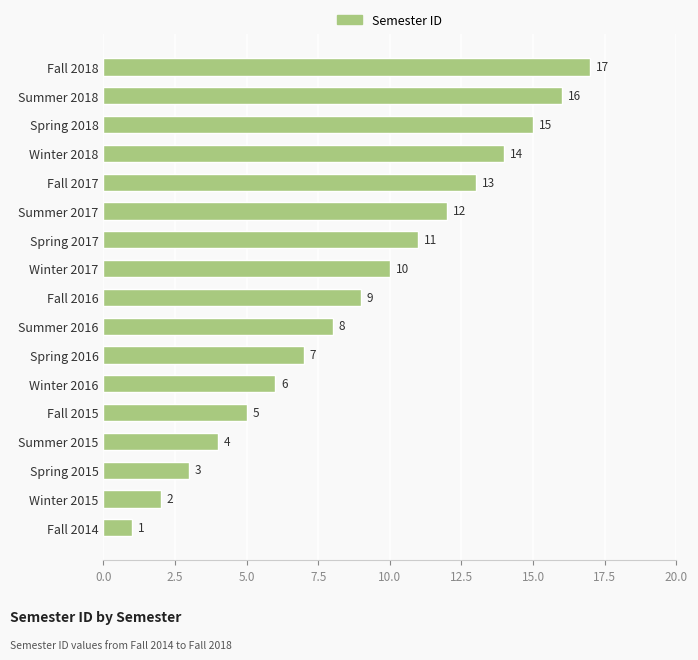

What is the label of the 9th bar from the top?

Fall 2016